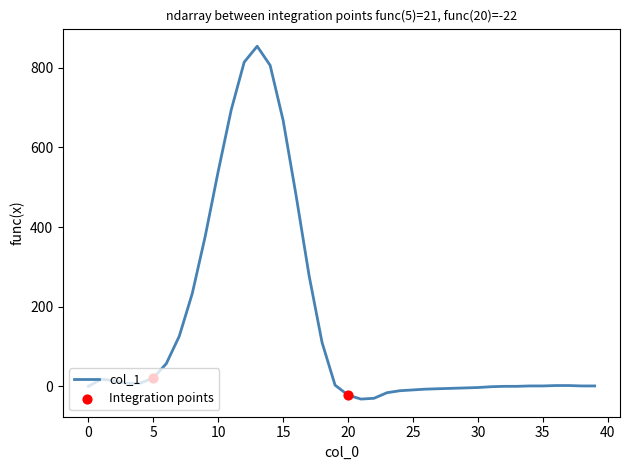

What is the difference between the maximum and minimum values?

886